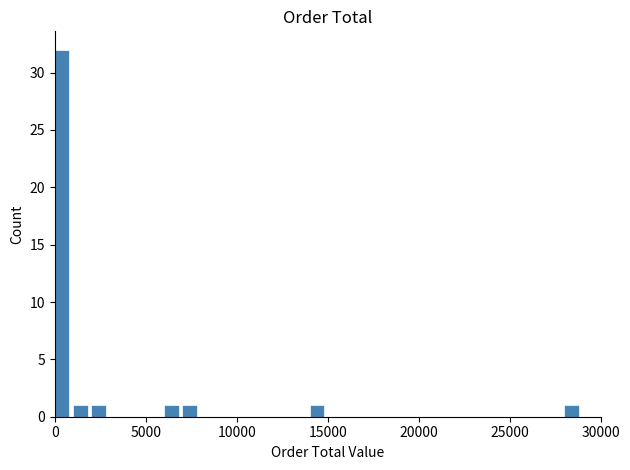

What is the sum of all values?

38